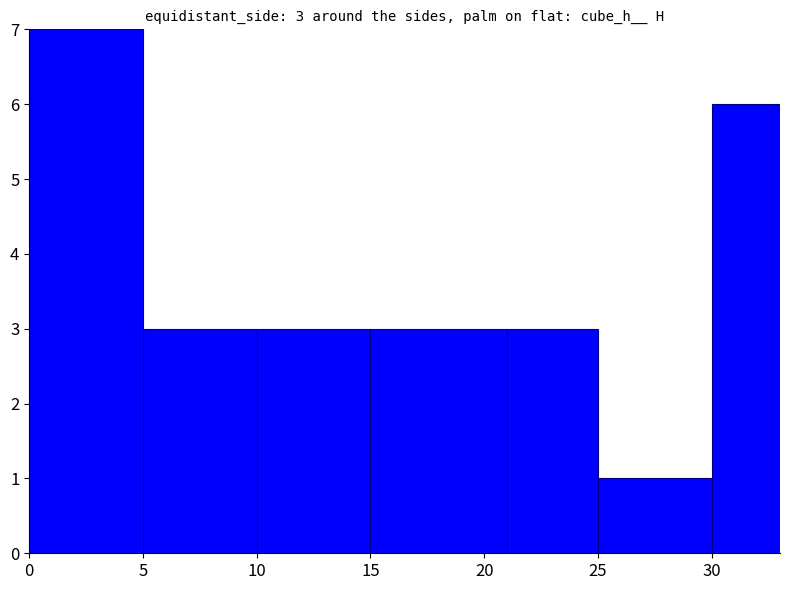

How many series are shown in this chart?

1